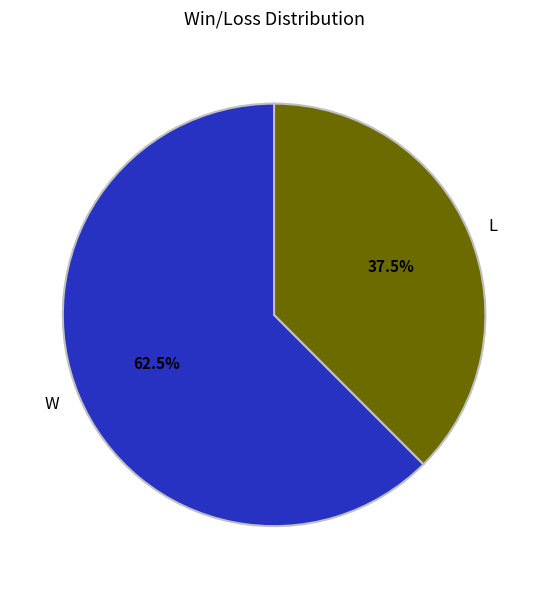

Combined, what portion of the pie is W and L?

100.0%